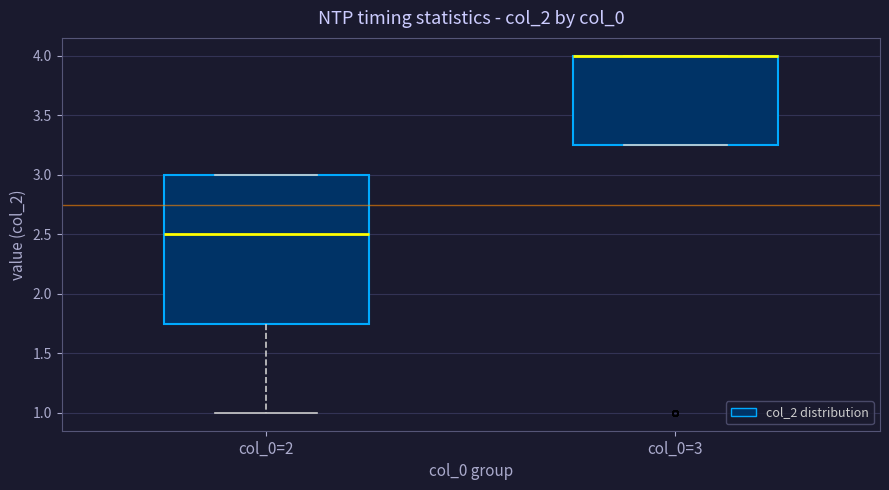

Where is the lower edge of the box for col_0=3 on the y-axis? The values are not printed on the chart, so give them approximately, as read against the axis.

3.25